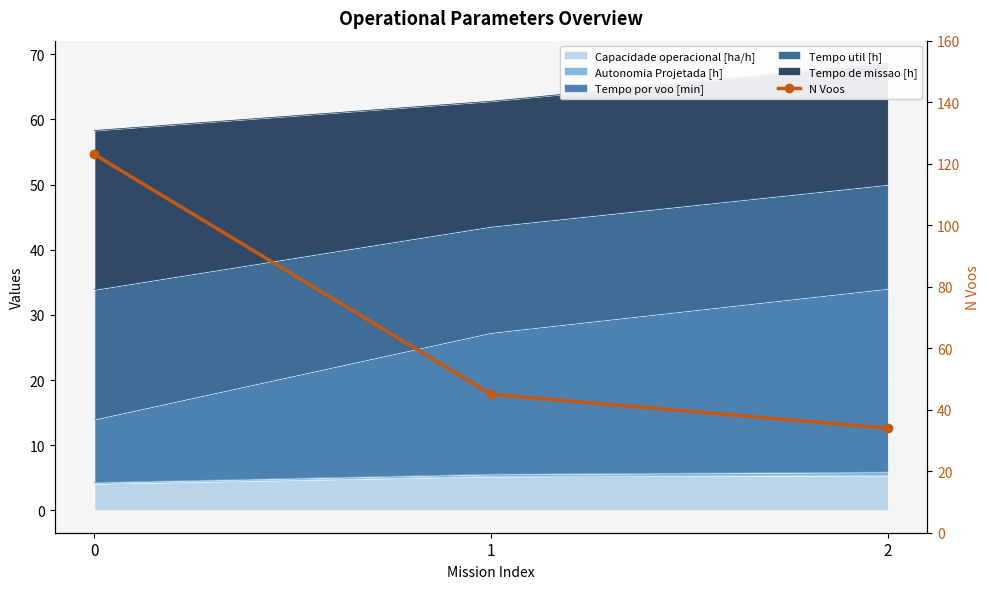

The chart shows a value of 202 at 0. True or false?

False